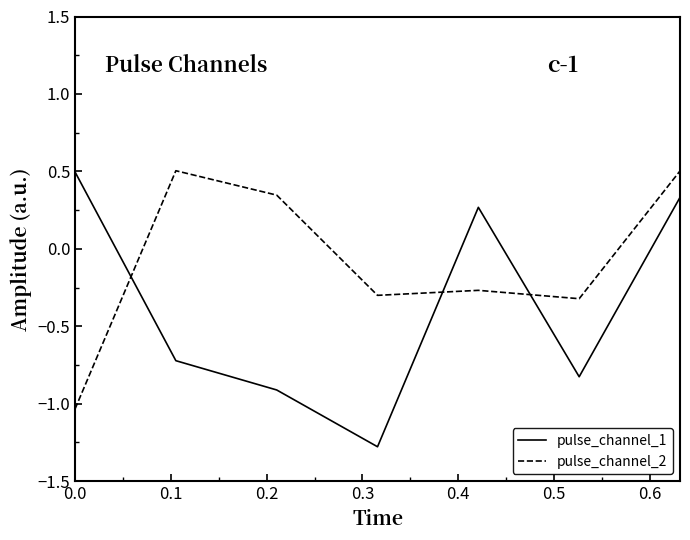

True or false: pulse_channel_1 and pulse_channel_2 intersect in this chart.

True